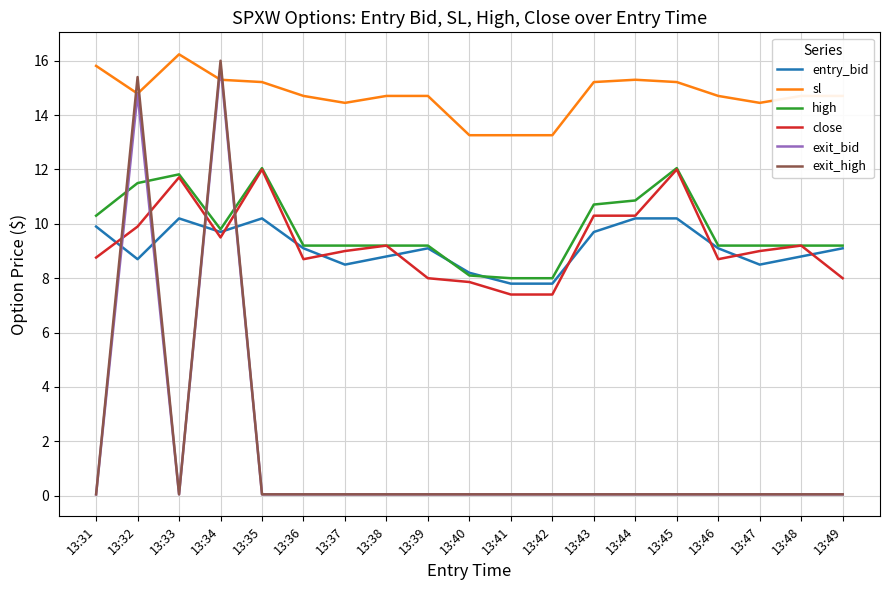

At which label does exit_high reach its peak?

13:34